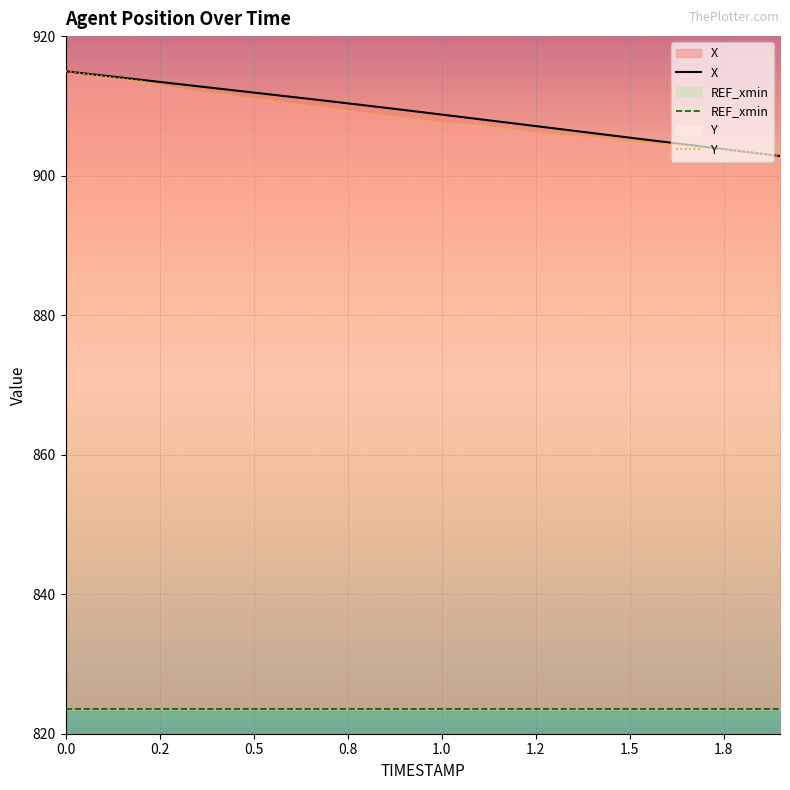

What position from the left is 1.7?

18